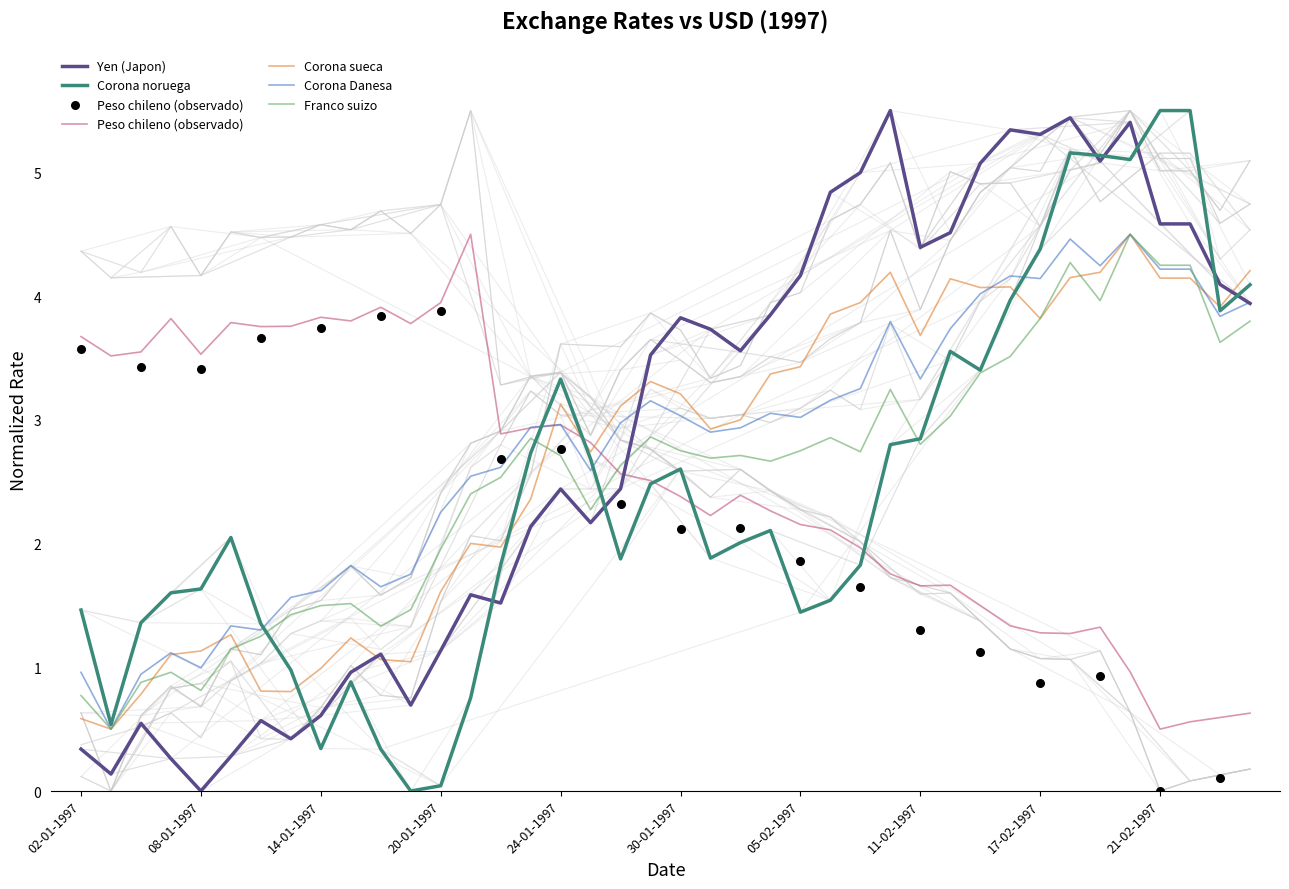

At which category is the sum across all series the highest?

20-02-1997